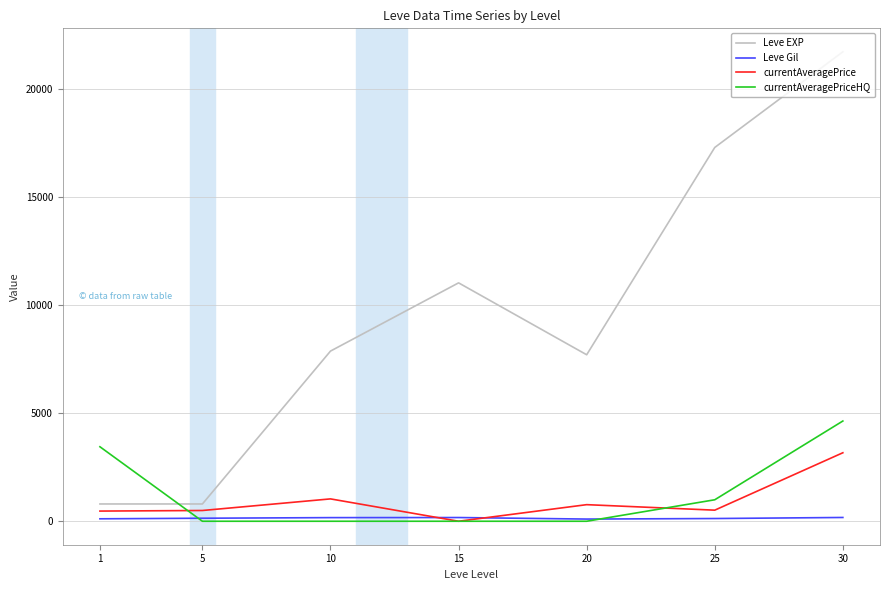

True or false: currentAveragePrice has more than 2 interior local peaks.

False